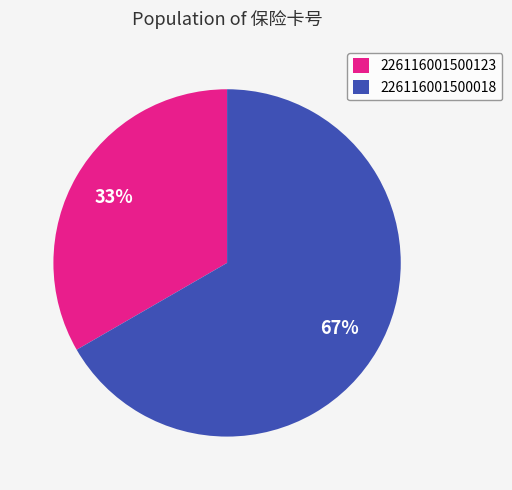

Between 226116001500018 and 226116001500123, which is larger?

226116001500018